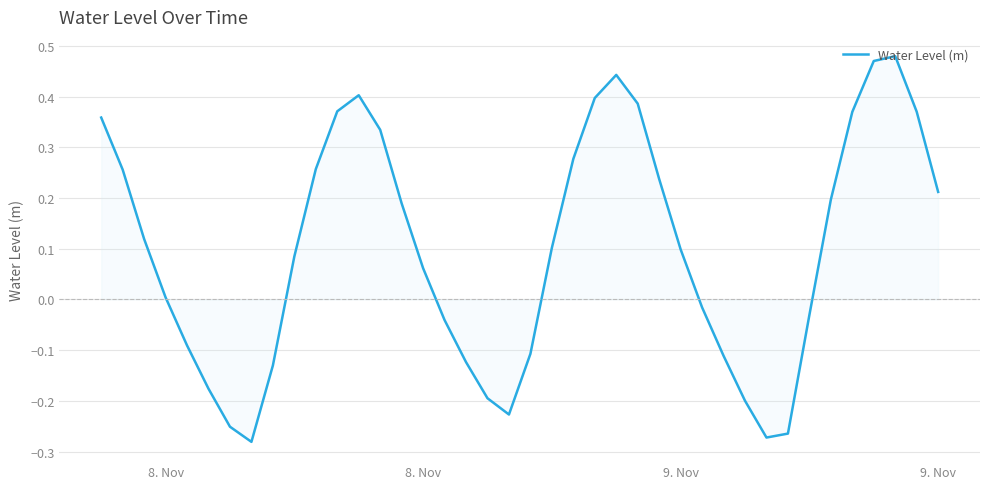

What is the difference between the maximum and minimum values?

0.8